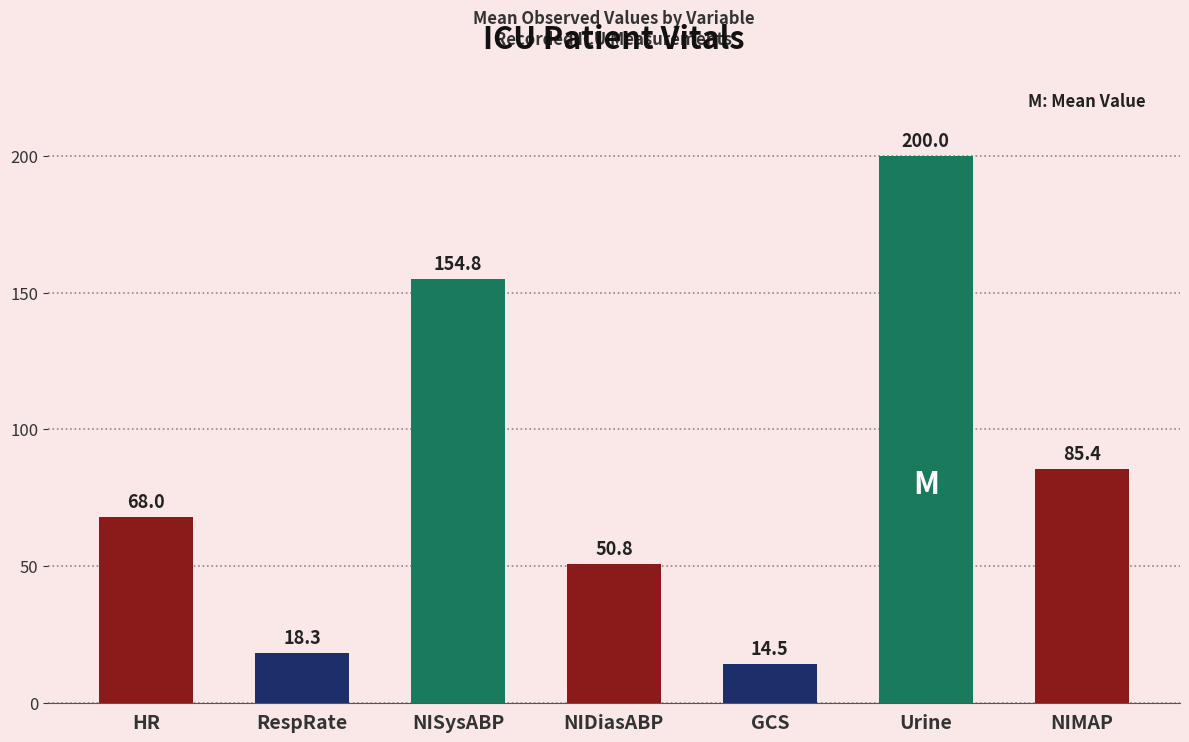

Reading left to right, extract all data points from this chart.

HR=68.0	RespRate=18.3	NISysABP=154.8	NIDiasABP=50.8	GCS=14.5	Urine=200.0	NIMAP=85.4